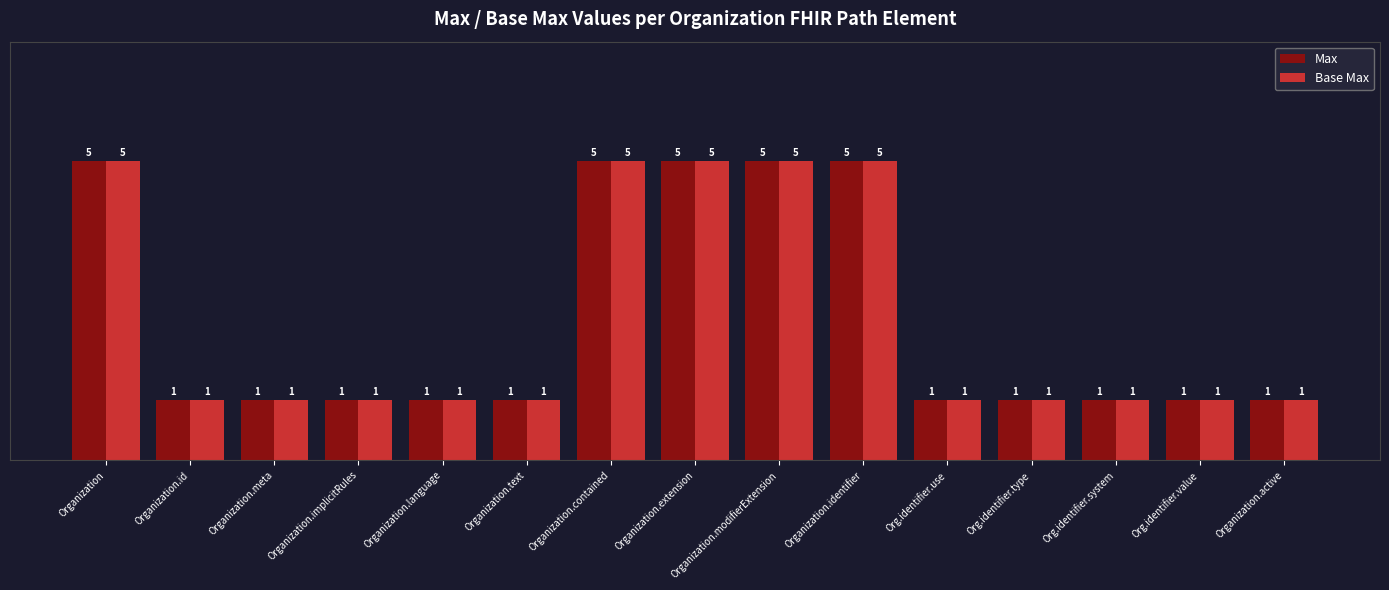

What is the difference between the Base Max values at Organization.extension and Organization.implicitRules?

4